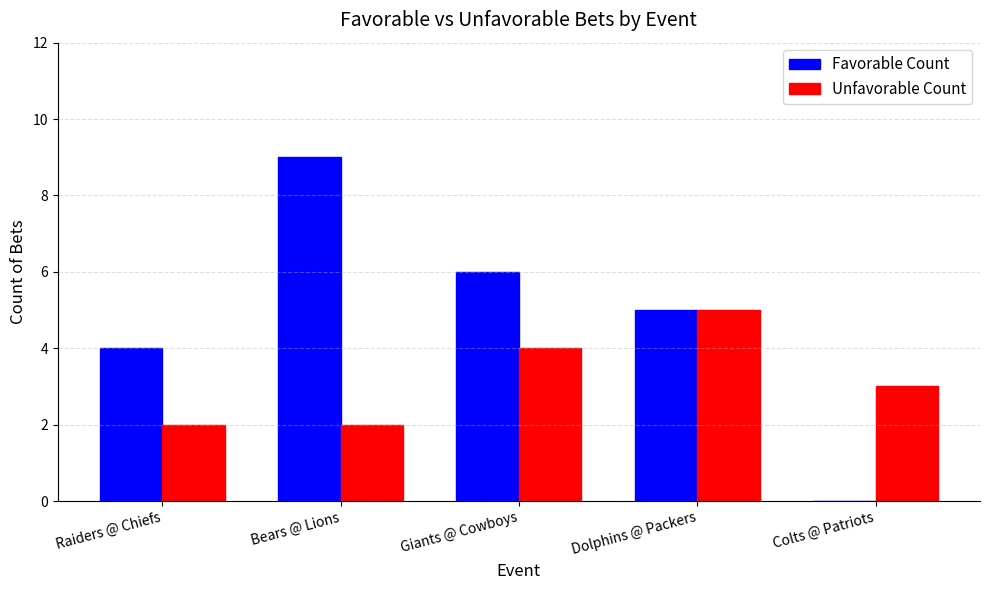

What are all the series names shown in the legend?

Favorable Count, Unfavorable Count